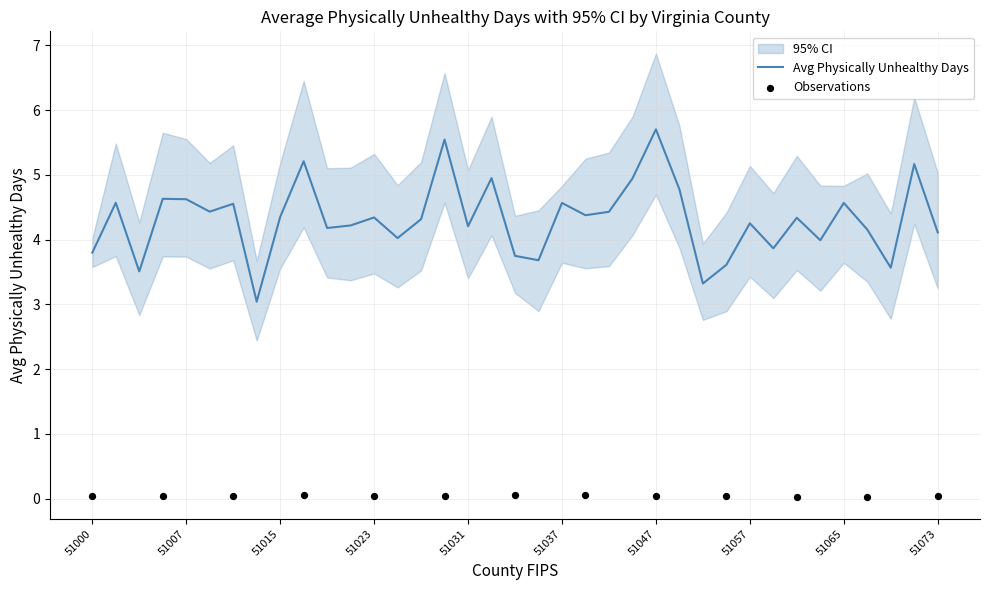

Is the value of CI High at 51035 greater than the value of CI Low at 51043?

Yes